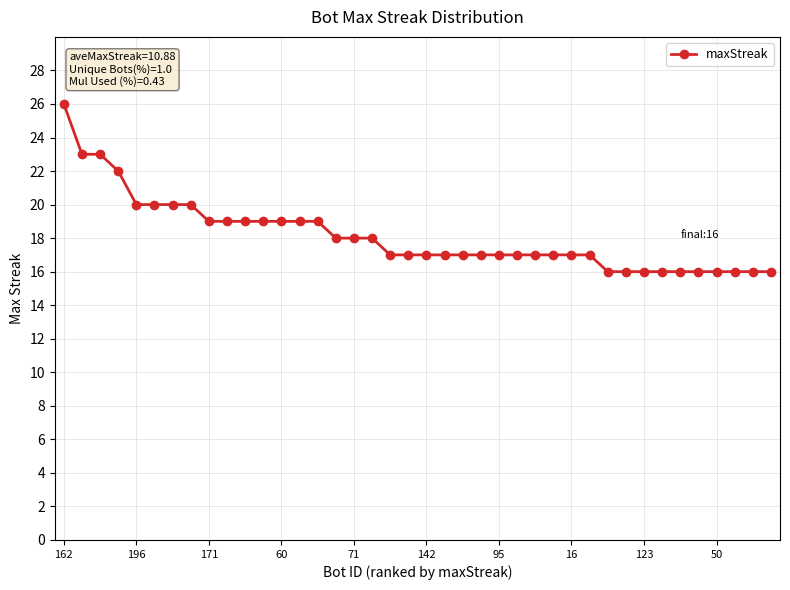

What is the difference between the maximum and minimum values?

10